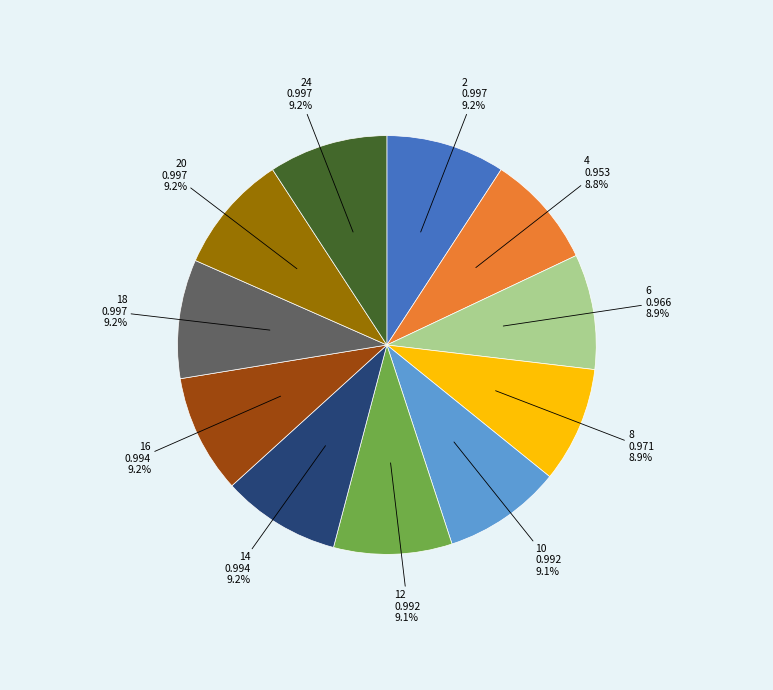

Is there a majority slice in this chart?

No